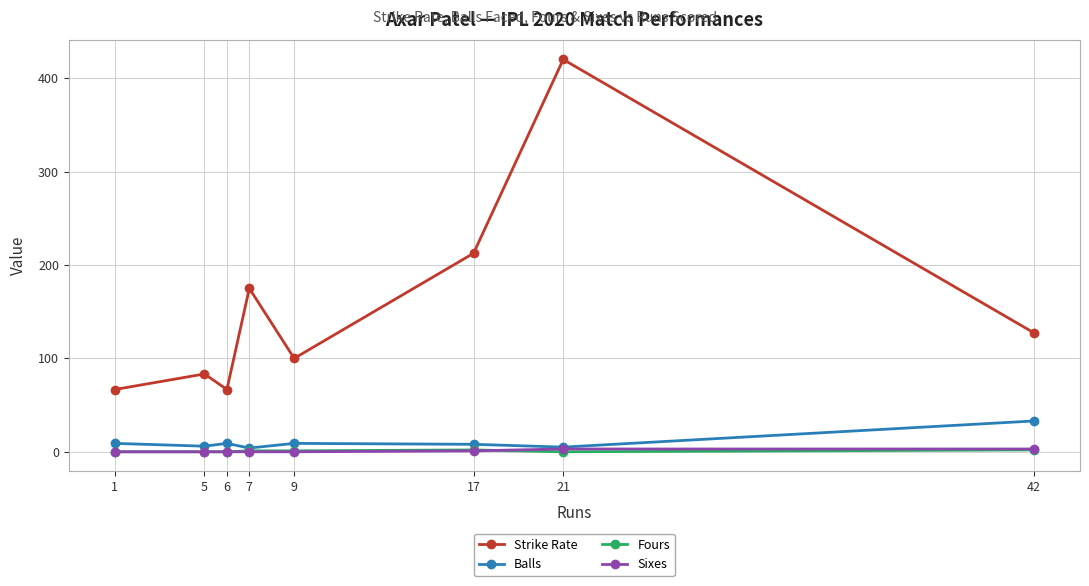

True or false: Strike Rate has more than 1 points higher than both neighbors.

True